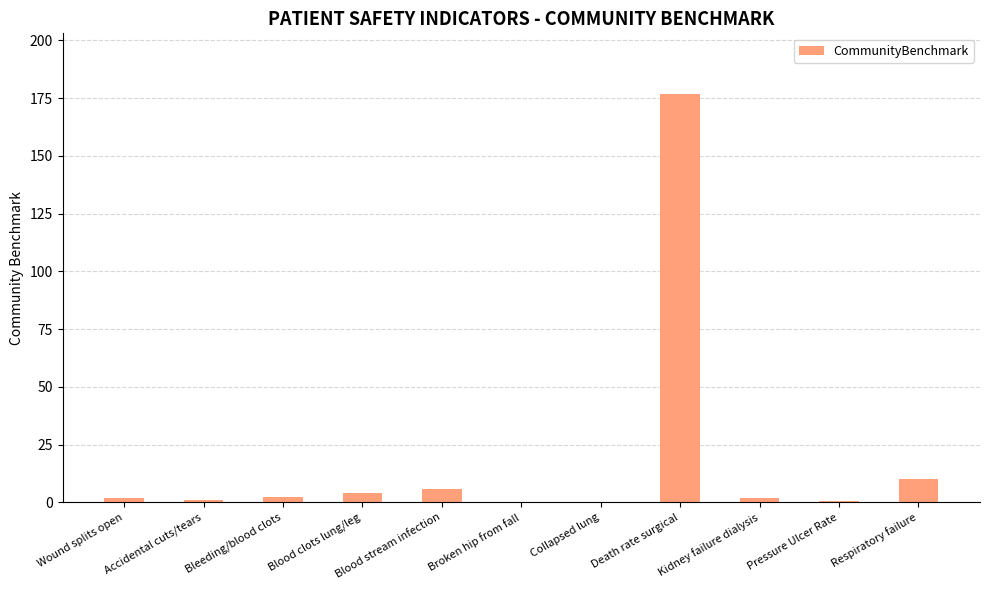

Between Kidney failure dialysis and Death rate surgical, which is larger?

Death rate surgical